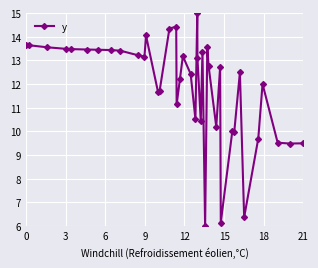

True or false: there are more than 1 points higher than both neighbors.

True